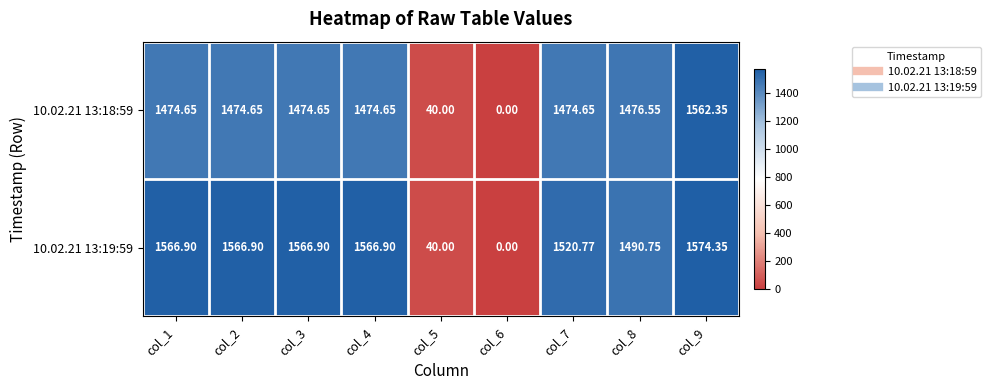

Is the value of 10.02.21 13:18:59 at col_8 greater than the value of 10.02.21 13:19:59 at col_3?

No